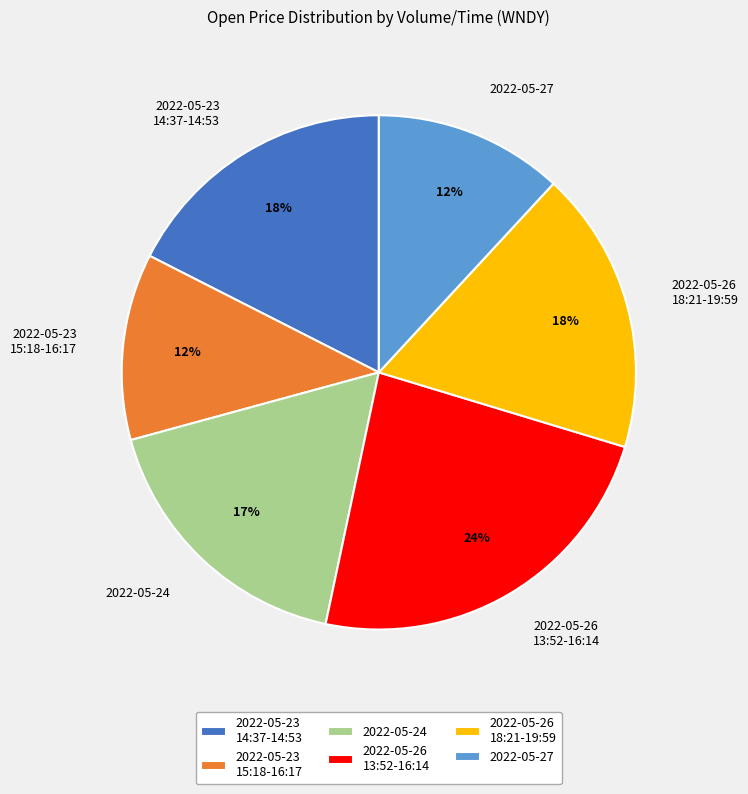

What is the largest slice in the pie chart?

2022-05-26 13:52-16:14